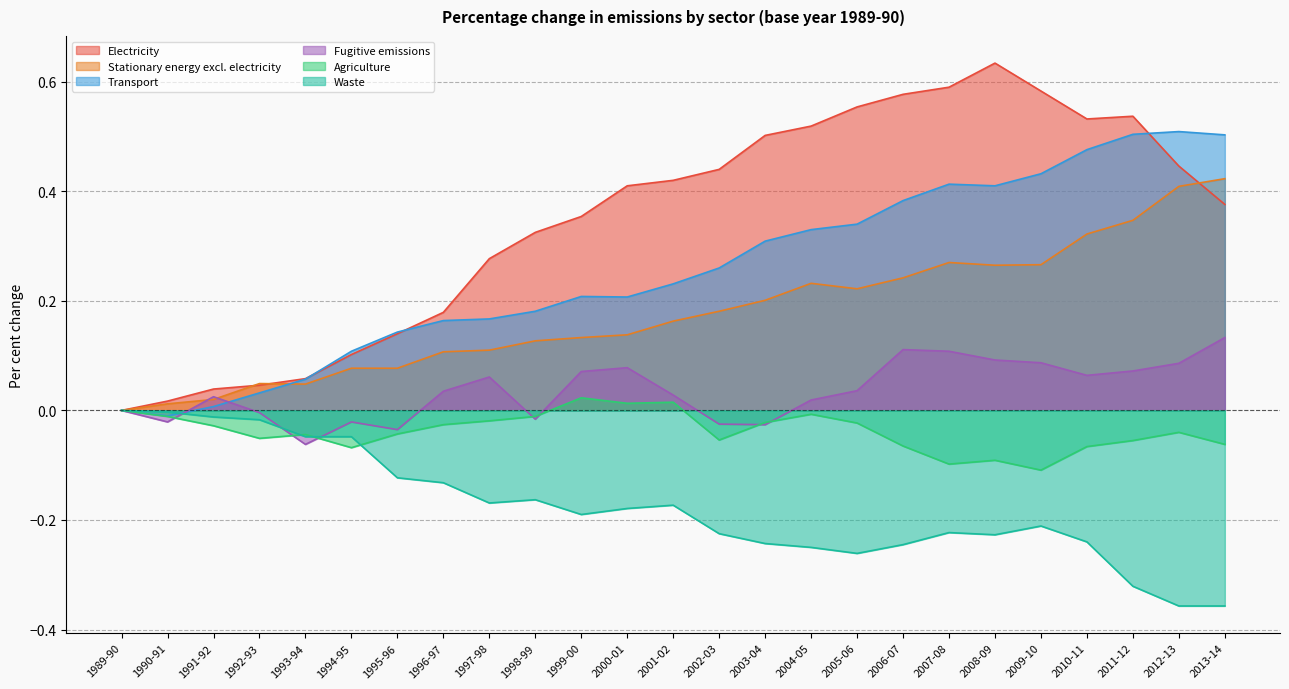

What is the value of the Stationary energy excl. electricity point at the 17th from the left?

0.2